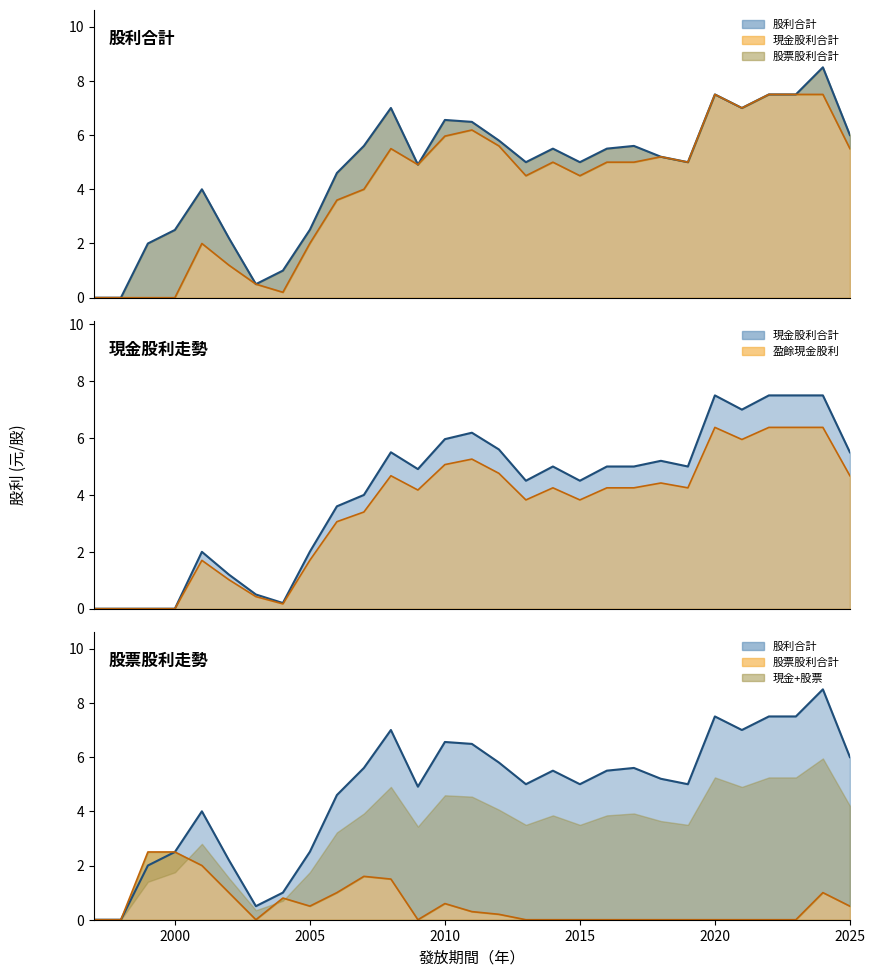

What is the difference between the second highest and second lowest values in the 股利合計_line series?

7.5